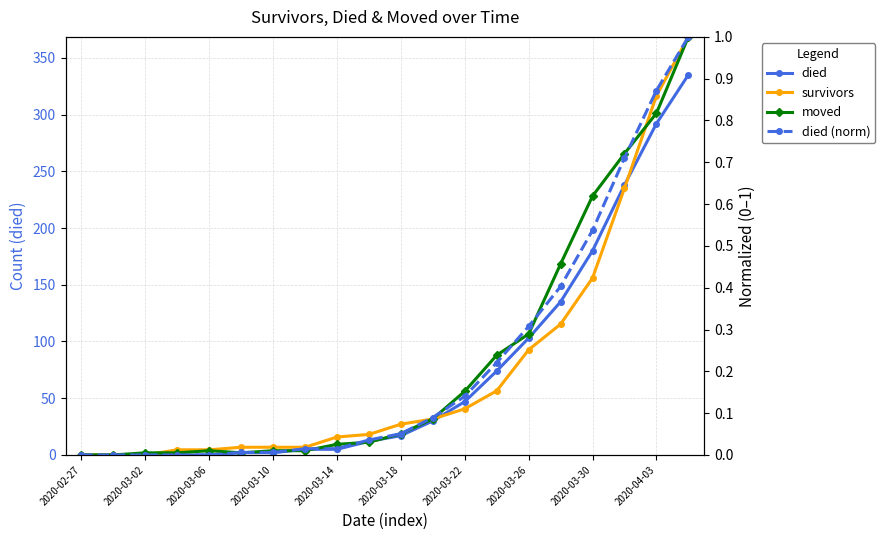

Which has a higher value, 2020-04-03 or 19?

19